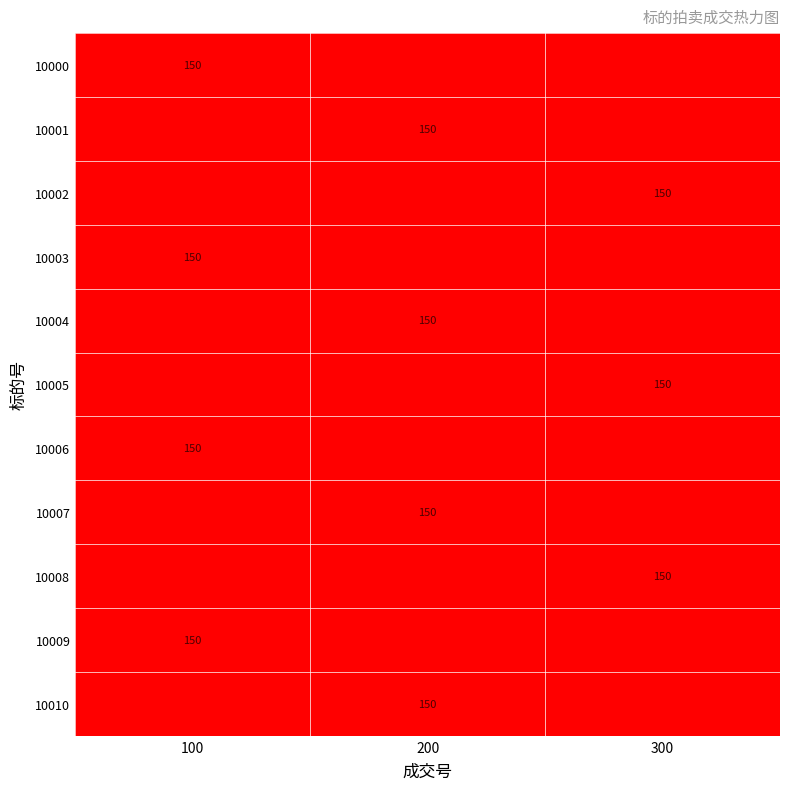

What is the greatest value displayed?

150